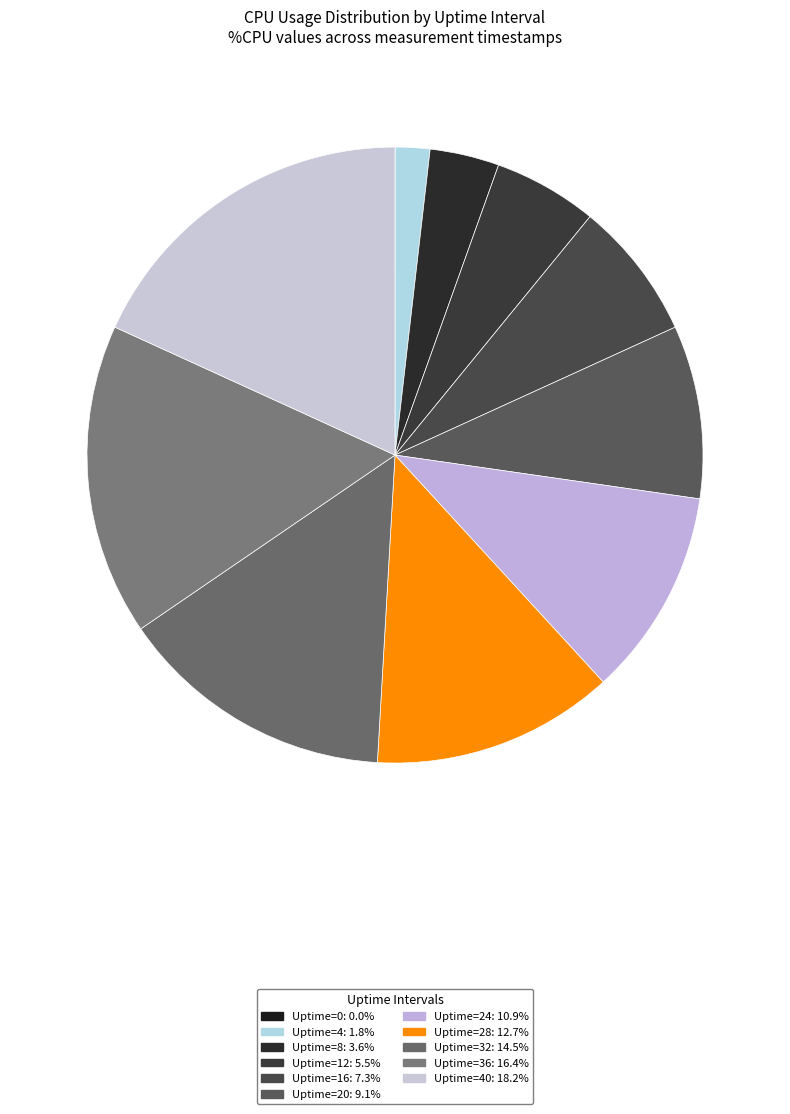

Which category has the biggest portion of the pie?

Uptime=40